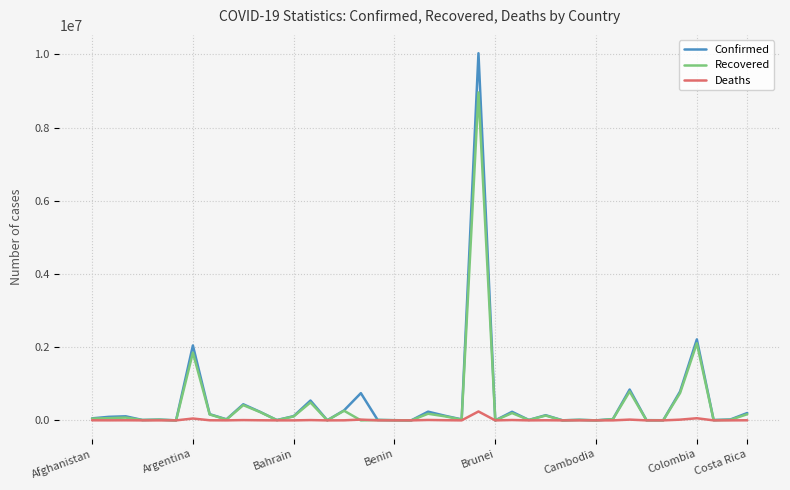

Which series has the widest spread of values?

Confirmed